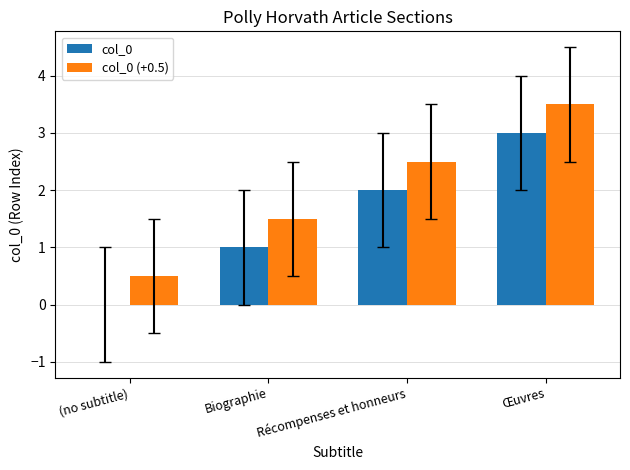

Does the chart contain stacked bars?

No